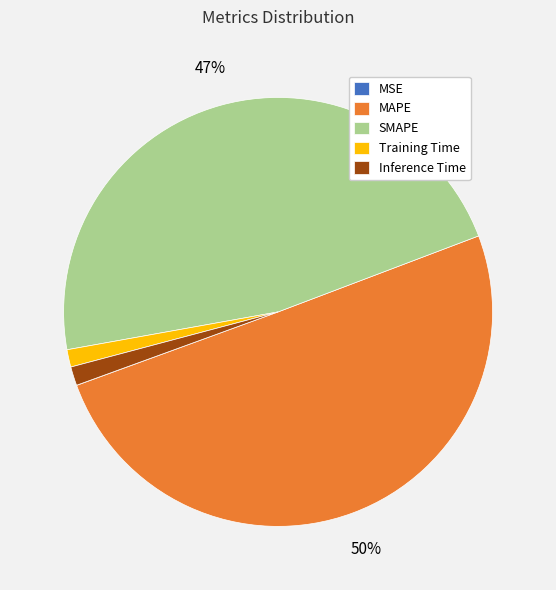

To the nearest percent, what is the average slice percentage?

20%